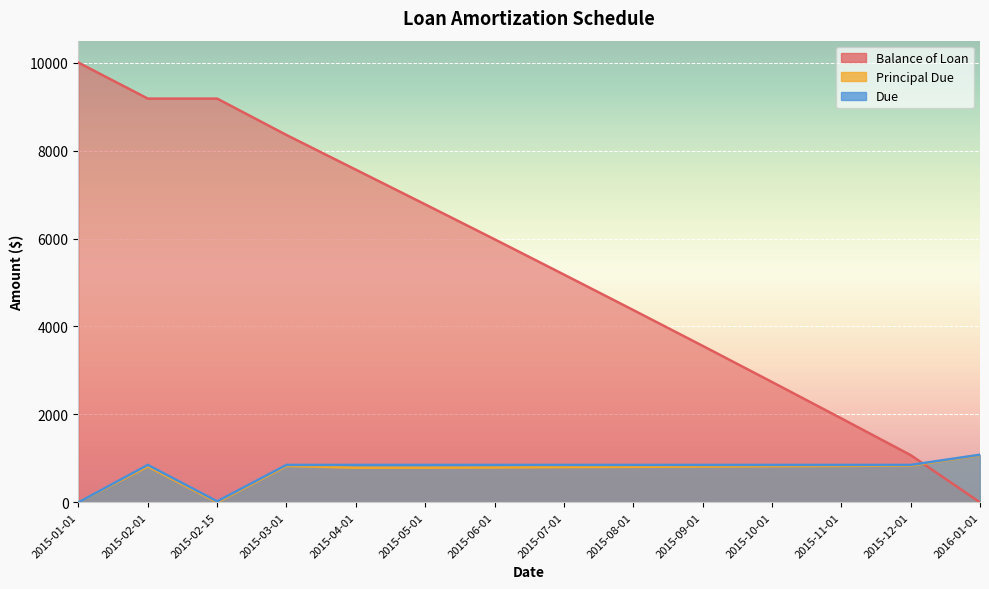

What is the total value across all series at 2015-08-01?

6032.2